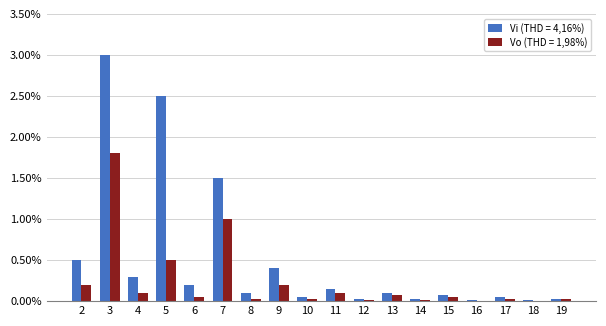

Is the value of Vi (THD = 4,16%) at 6 greater than the value of Vo (THD = 1,98%) at 10?

Yes